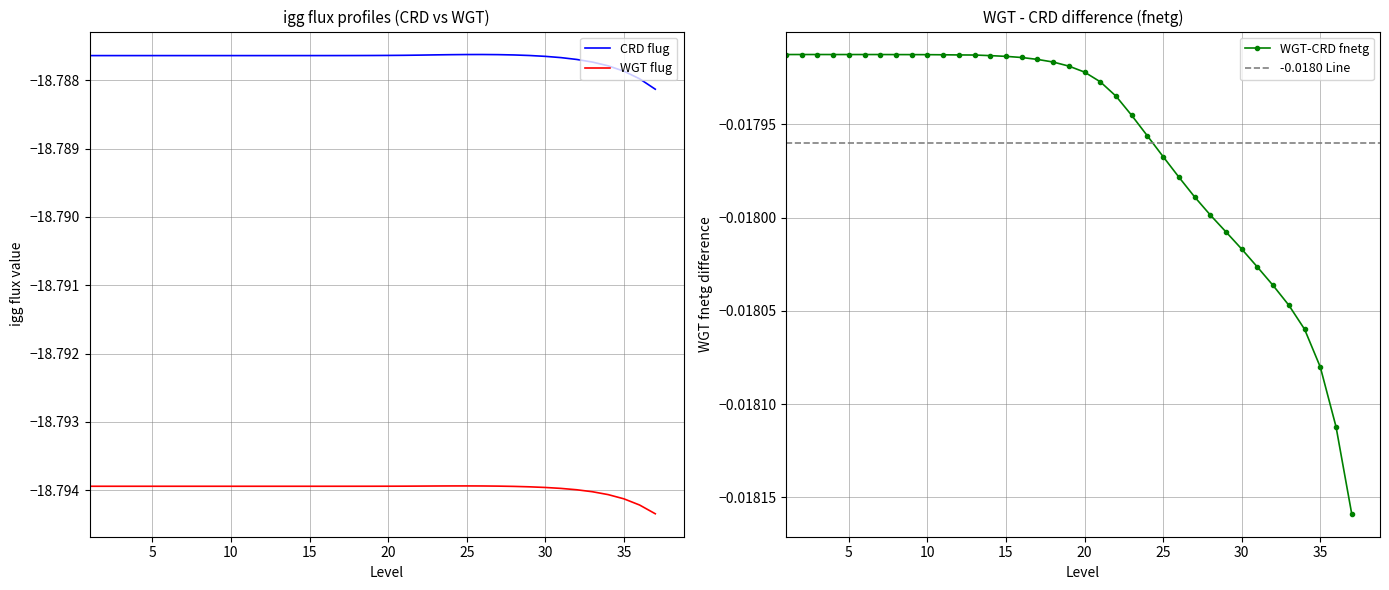

Which series has the widest spread of values?

igg (CRD flug)